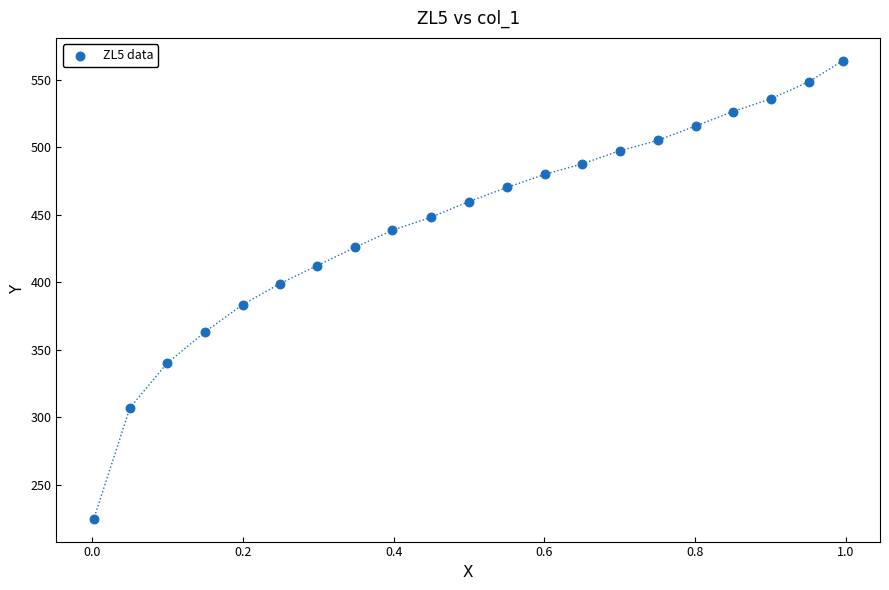

What Y value in the scatter plot is closest to 394?

398.8